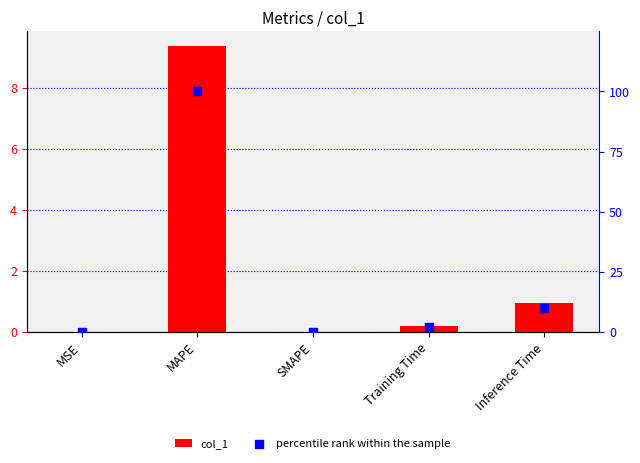

At how many categories does at least one series exceed 85?

1